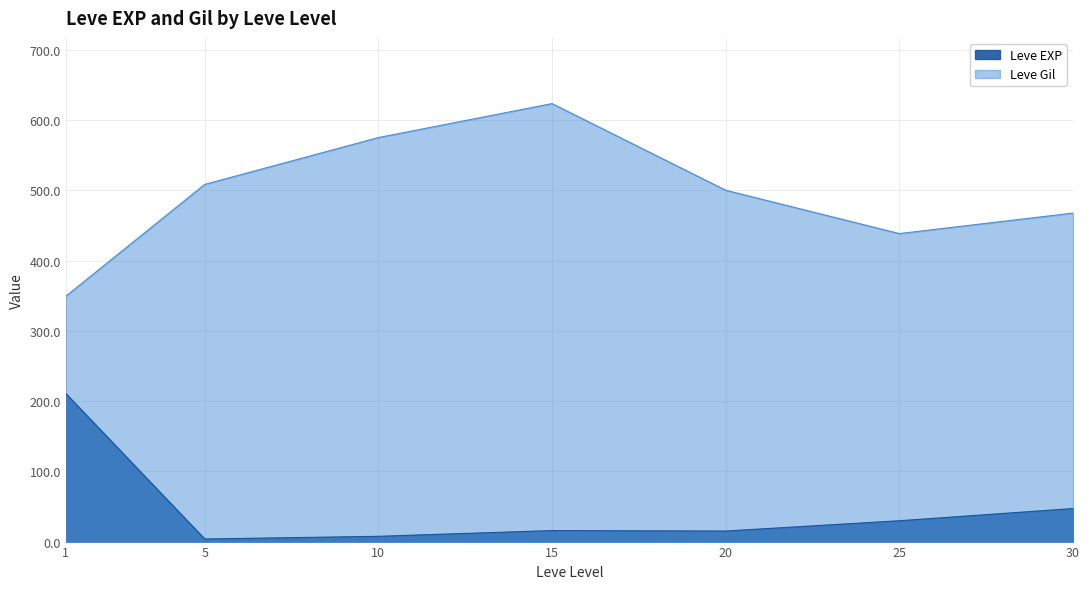

Which series has the largest total across all categories?

Leve Gil